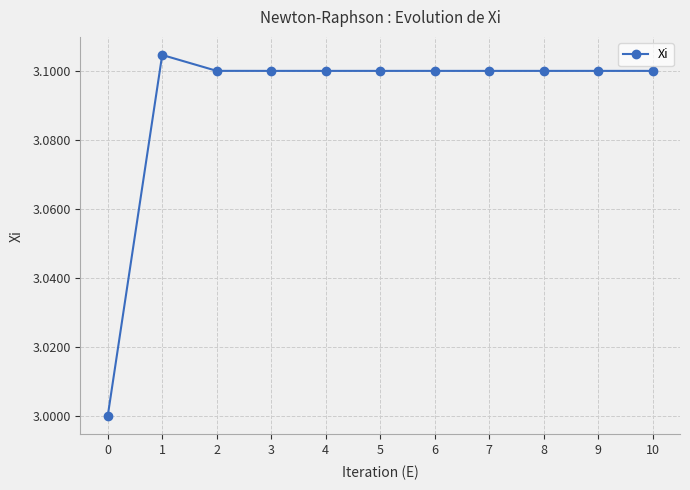

The value at 0 is 3.0. True or false?

True